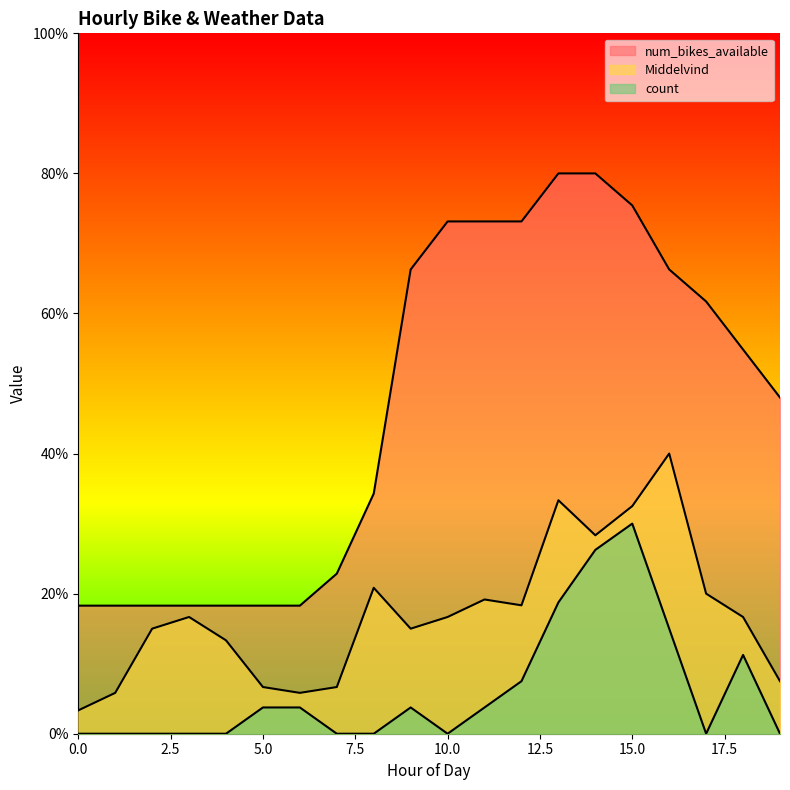

Reading left to right, extract all data points from this chart.

Middelvind: 3.3	5.8	15.0	16.7	13.3	6.7	5.8	6.7	20.8	15.0	16.7	19.2	18.3	33.3	28.3	32.5	40.0	20.0	16.7	7.5
num_bikes_available: 18.3	18.3	18.3	18.3	18.3	18.3	18.3	22.9	34.3	66.3	73.1	73.1	73.1	80.0	80.0	75.4	66.3	61.7	54.9	48.0
count: 0.0	0.0	0.0	0.0	0.0	3.8	3.8	0.0	0.0	3.8	0.0	3.8	7.5	18.8	26.2	30.0	15.0	0.0	11.2	0.0